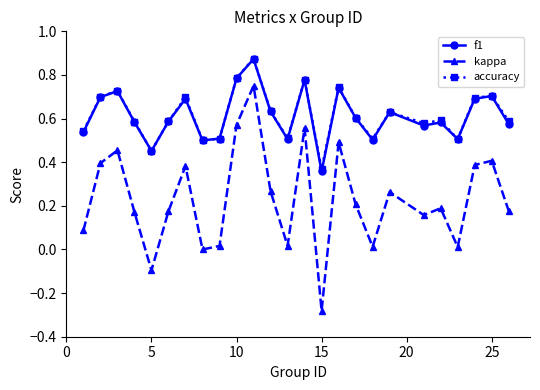

How many interior local valleys does the kappa series have?

7